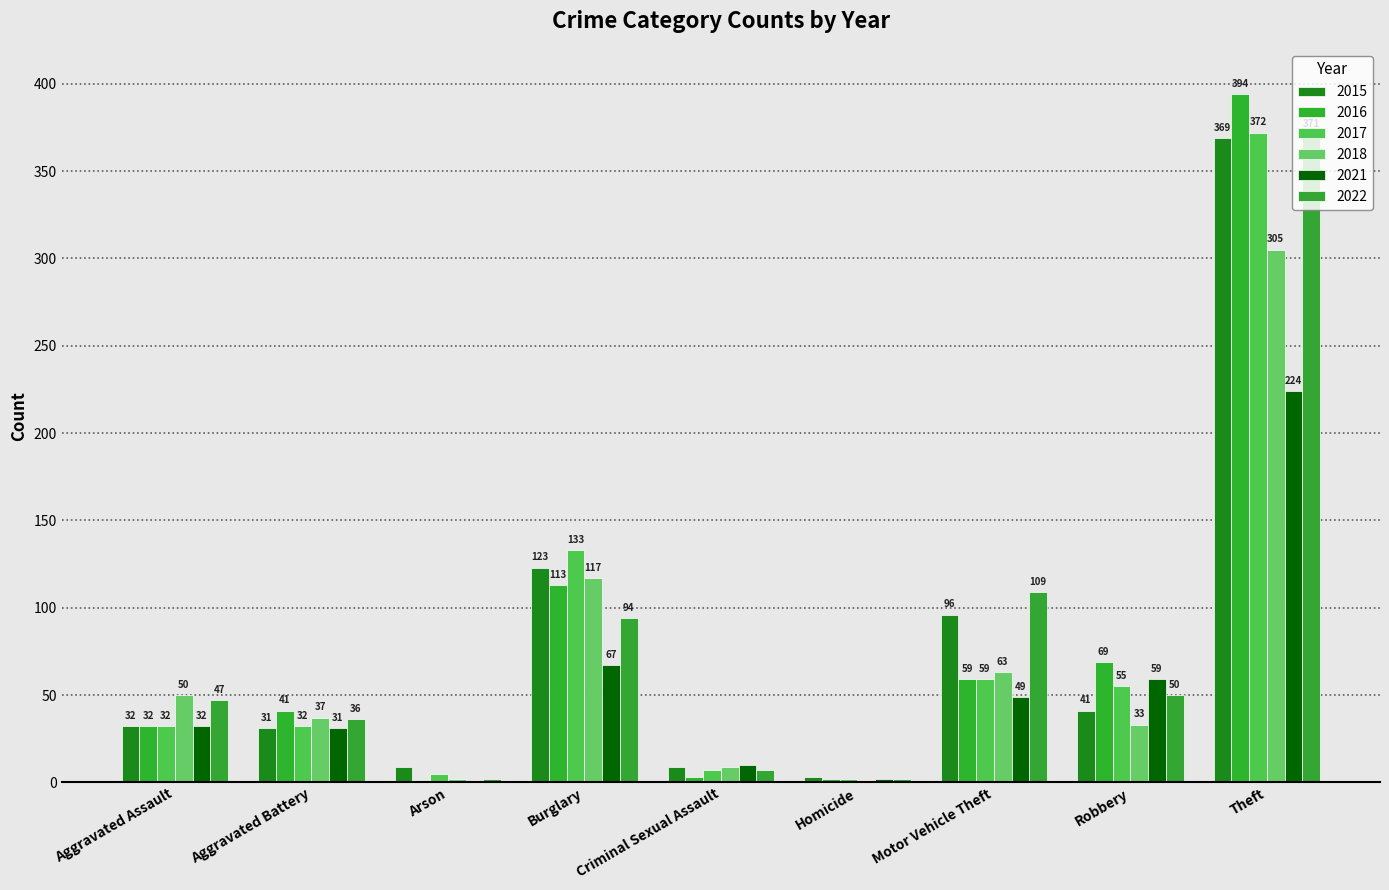

How many data points does each series have?

9